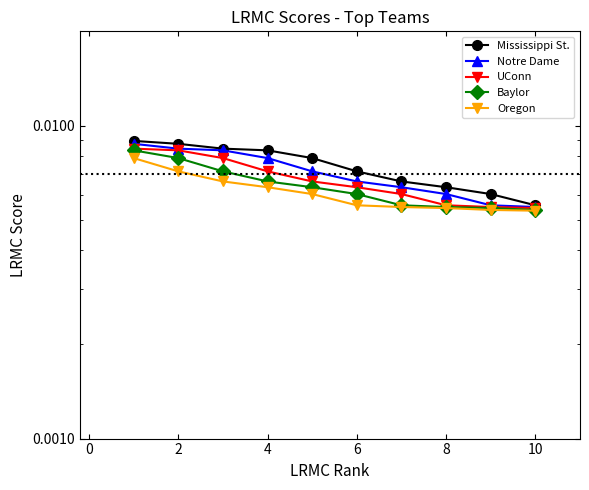

At 6, list the series in order from largest to smallest.

Mississippi St., Notre Dame, UConn, Baylor, Oregon